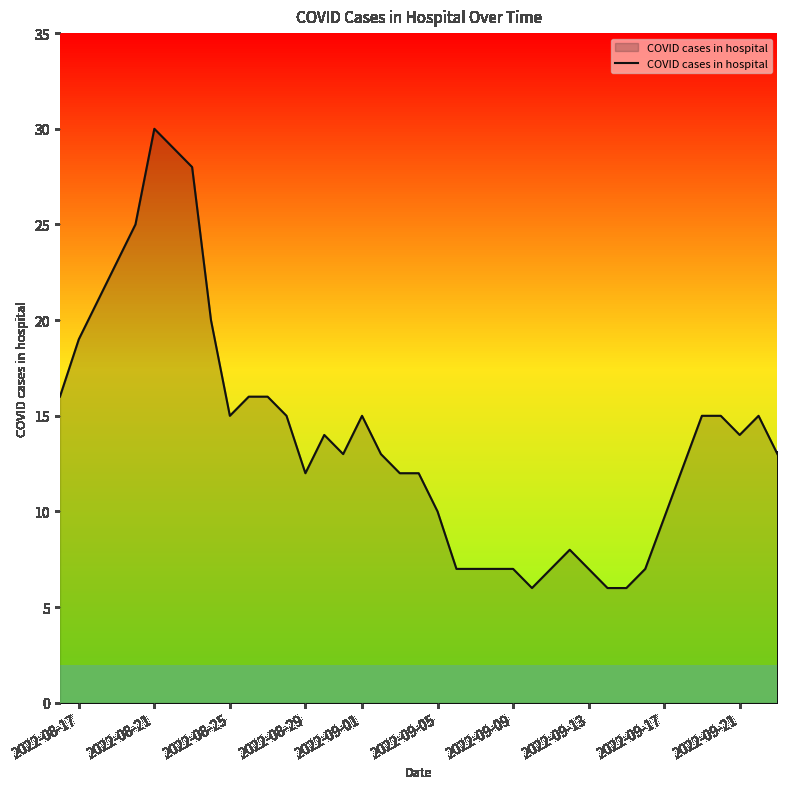

What is the greatest value displayed?

30